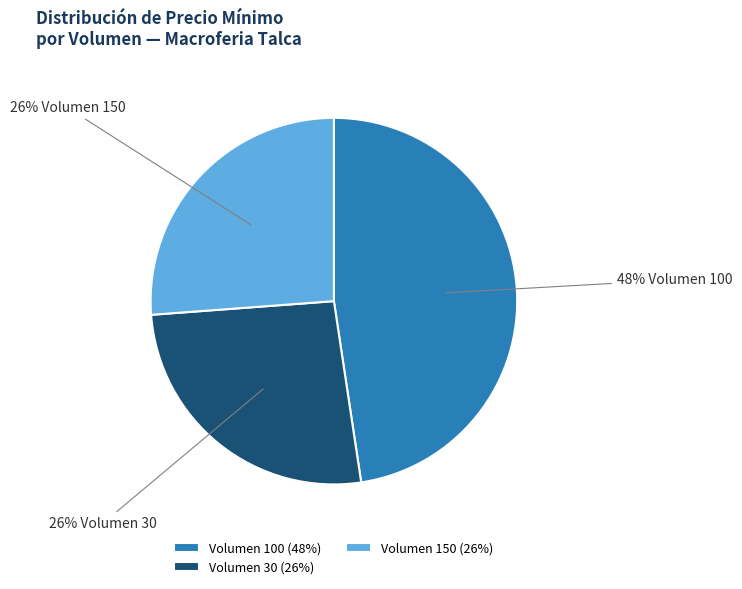

Is the sum of Volumen 150 (26%) and Volumen 100 (48%) greater than half?

Yes